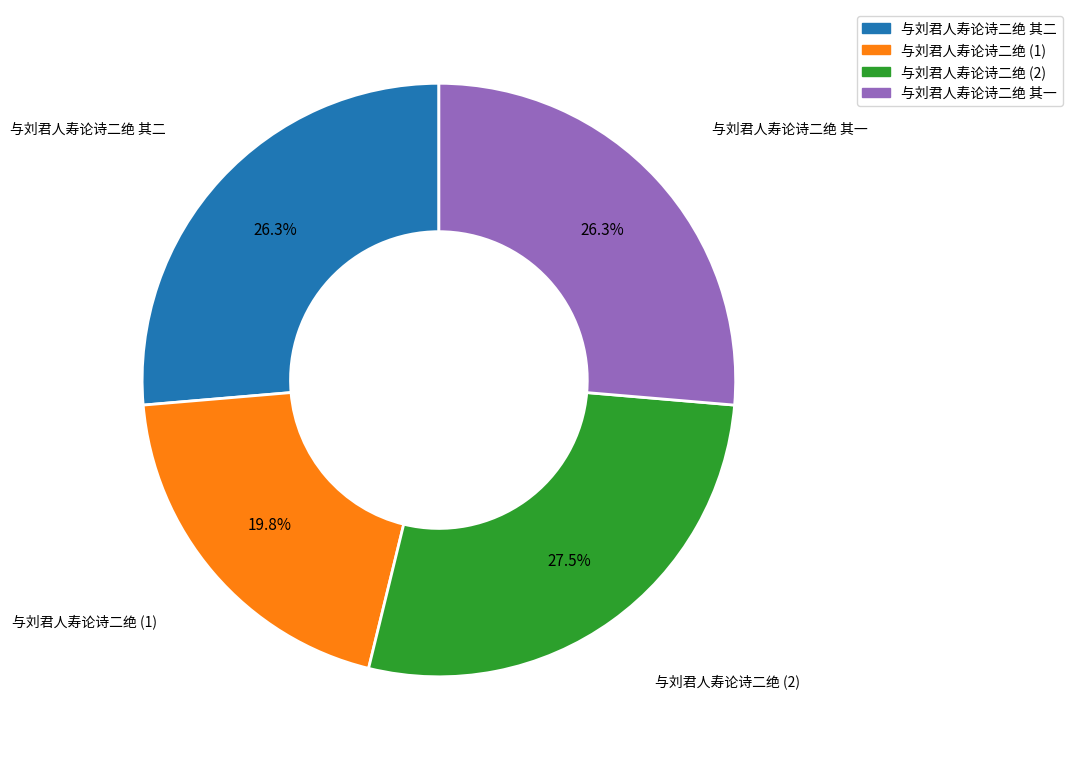

Is there any slice that represents more than half of the pie?

No